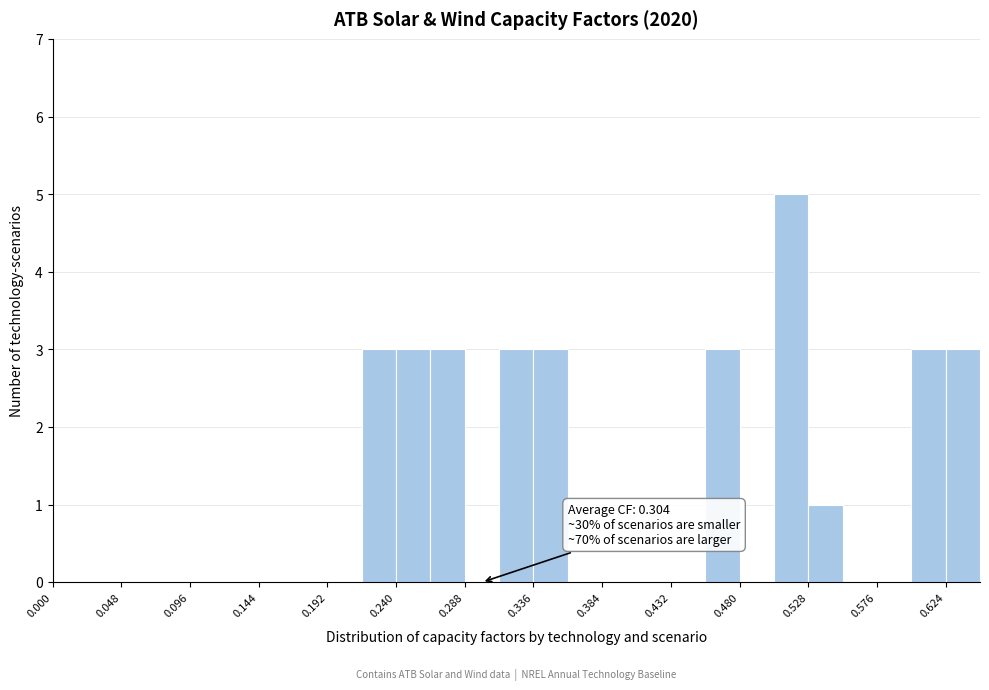

Over which range of the x-axis is the bar tallest?

0.504 to 0.528